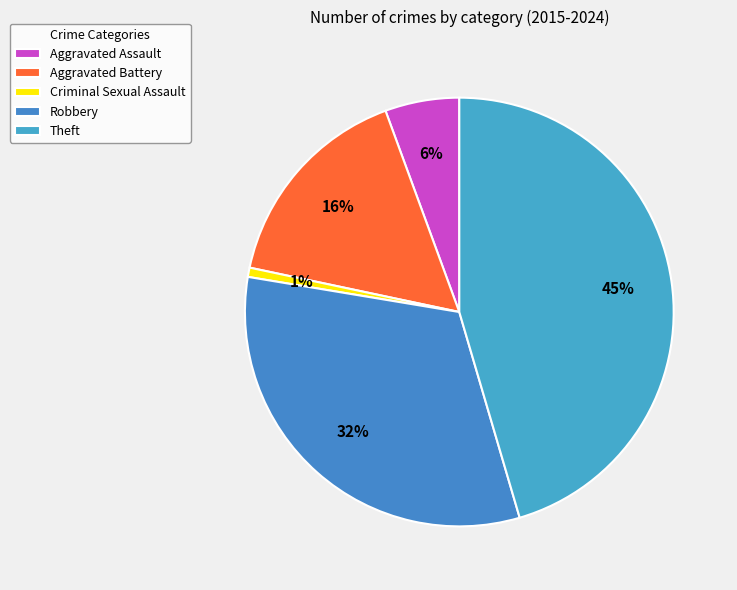

Which has a higher value, Robbery or Aggravated Assault?

Robbery